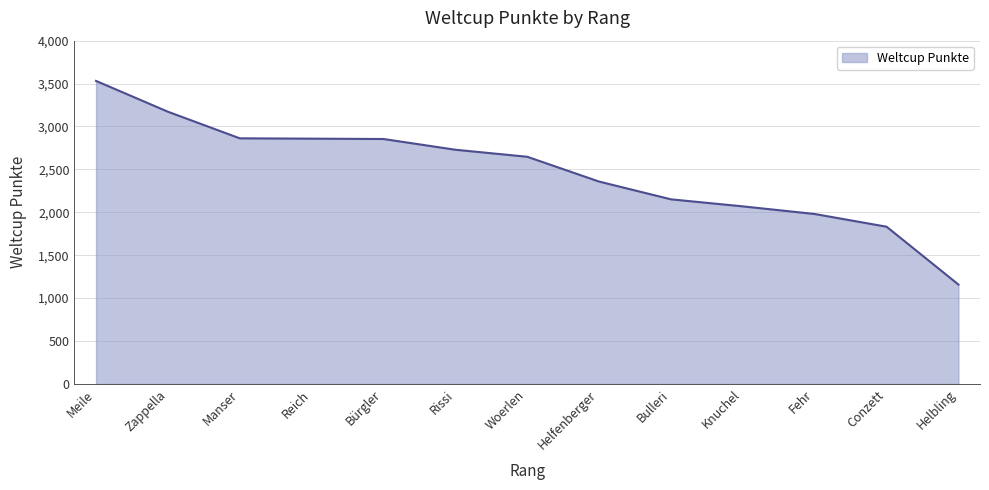

How many values are below 2647?

6